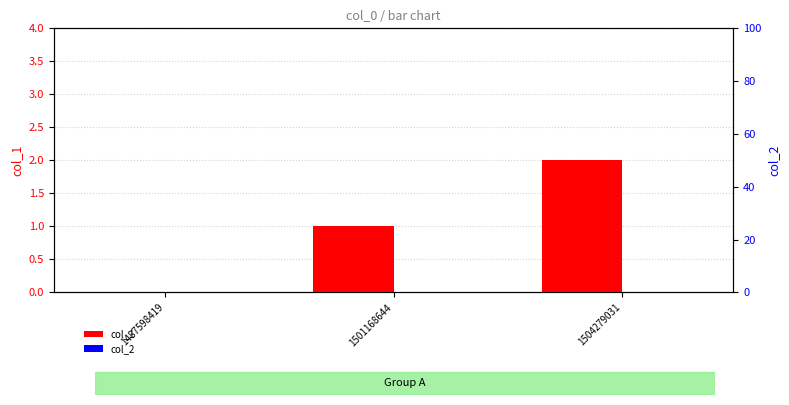

At how many categories does at least one series exceed 0?

2